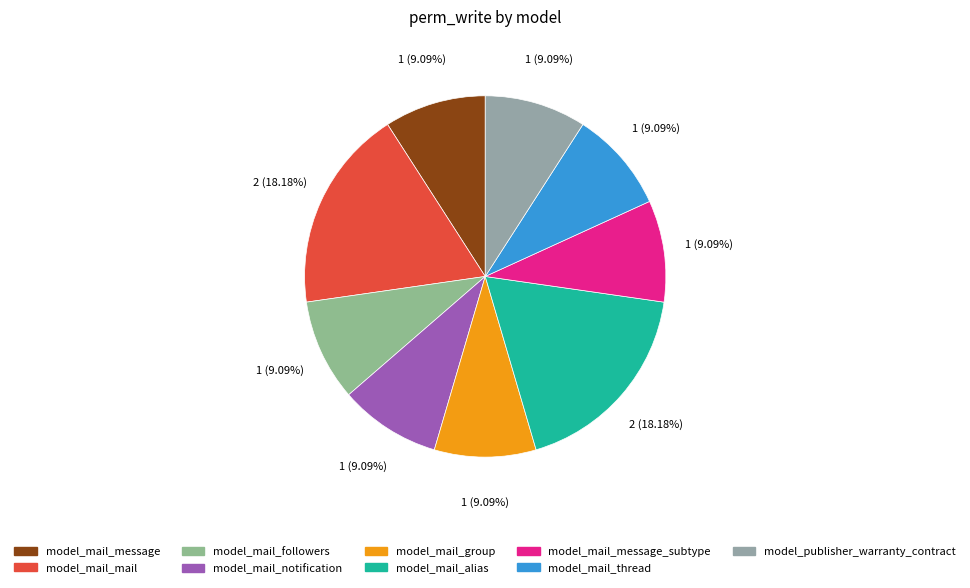

Rank the categories by value from highest to lowest.

model_mail_mail, model_mail_alias, model_mail_message, model_mail_followers, model_mail_notification, model_mail_group, model_mail_message_subtype, model_mail_thread, model_publisher_warranty_contract